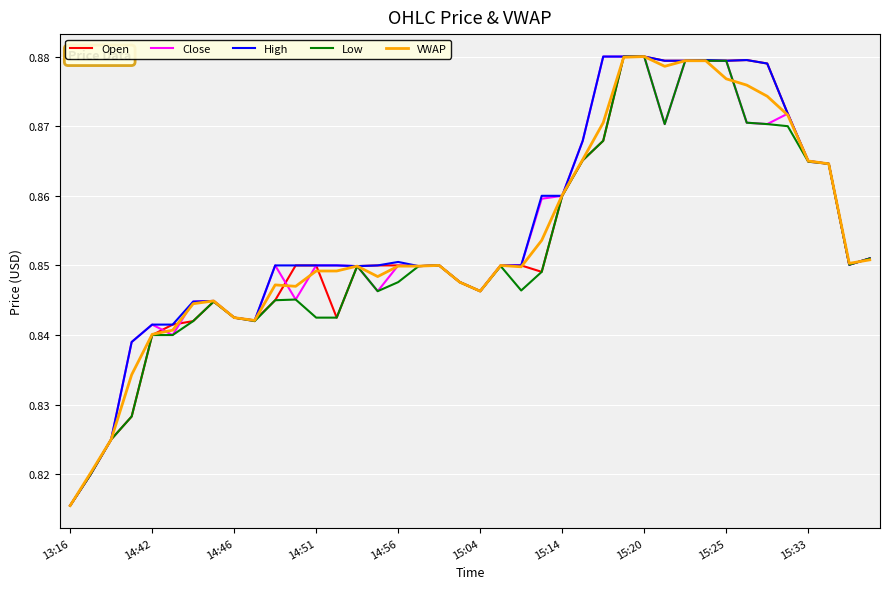

Reading left to right, transcribe all the data shown in this chart.

Open: 0.8	0.8	0.8	0.8	0.8	0.8	0.8	0.8	0.8	0.8	0.8	0.8	0.8	0.8	0.8	0.8	0.8	0.8	0.8	0.8	0.8	0.8	0.8	0.8	0.9	0.9	0.9	0.9	0.9	0.9	0.9	0.9	0.9	0.9	0.9	0.9	0.9	0.9	0.9	0.9
Close: 0.8	0.8	0.8	0.8	0.8	0.8	0.8	0.8	0.8	0.8	0.8	0.8	0.8	0.8	0.8	0.8	0.8	0.8	0.8	0.8	0.8	0.8	0.8	0.9	0.9	0.9	0.9	0.9	0.9	0.9	0.9	0.9	0.9	0.9	0.9	0.9	0.9	0.9	0.9	0.9
High: 0.8	0.8	0.8	0.8	0.8	0.8	0.8	0.8	0.8	0.8	0.8	0.8	0.8	0.8	0.8	0.8	0.9	0.8	0.8	0.8	0.8	0.8	0.8	0.9	0.9	0.9	0.9	0.9	0.9	0.9	0.9	0.9	0.9	0.9	0.9	0.9	0.9	0.9	0.9	0.9
Low: 0.8	0.8	0.8	0.8	0.8	0.8	0.8	0.8	0.8	0.8	0.8	0.8	0.8	0.8	0.8	0.8	0.8	0.8	0.8	0.8	0.8	0.8	0.8	0.8	0.9	0.9	0.9	0.9	0.9	0.9	0.9	0.9	0.9	0.9	0.9	0.9	0.9	0.9	0.9	0.9
VWAP: 0.8	0.8	0.8	0.8	0.8	0.8	0.8	0.8	0.8	0.8	0.8	0.8	0.8	0.8	0.8	0.8	0.8	0.8	0.8	0.8	0.8	0.8	0.8	0.9	0.9	0.9	0.9	0.9	0.9	0.9	0.9	0.9	0.9	0.9	0.9	0.9	0.9	0.9	0.9	0.9